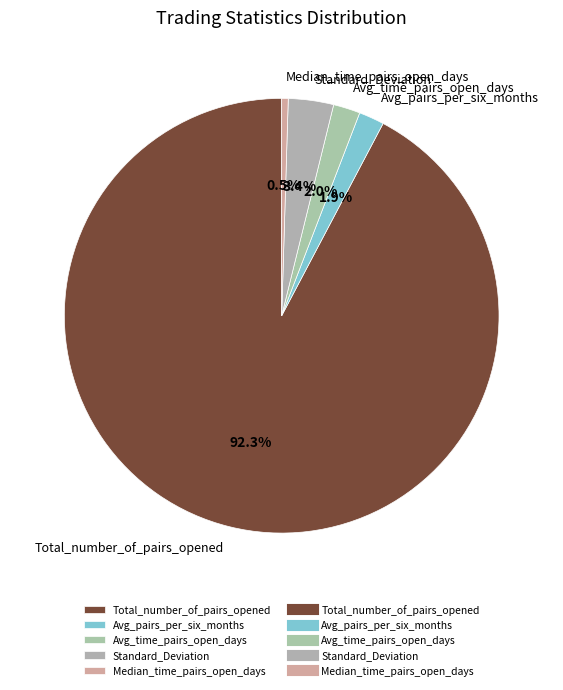

Combined, do Avg_pairs_per_six_months and Avg_time_pairs_open_days account for over 50%?

No